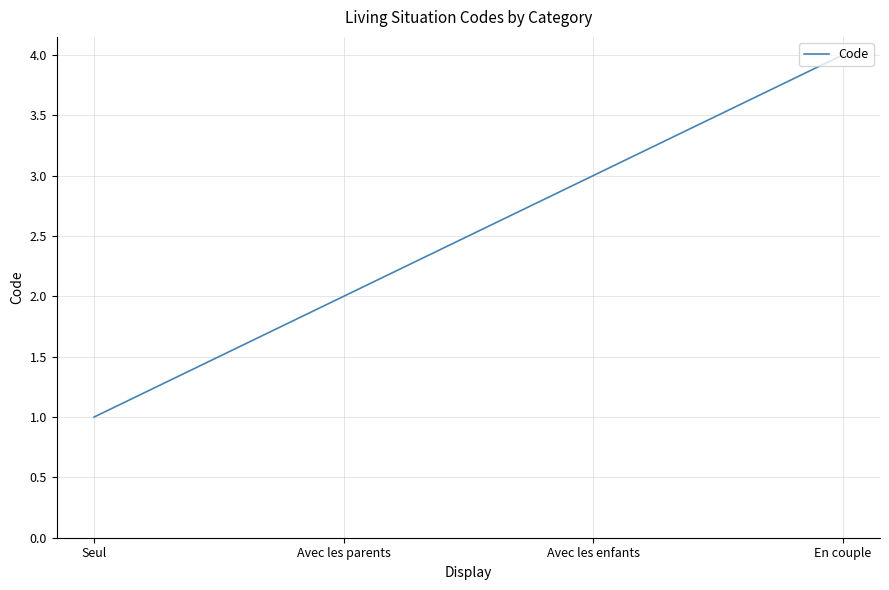

What is the maximum value shown in the chart?

4